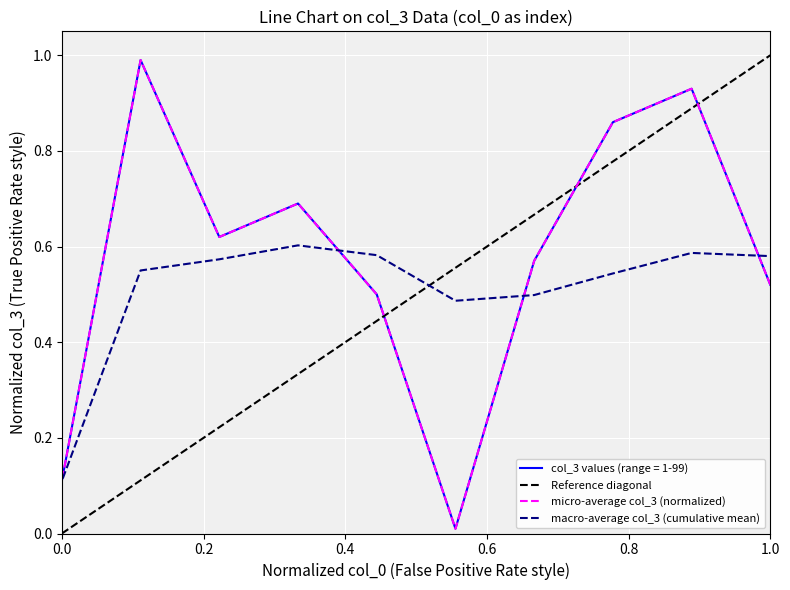

Between 43 and 47, which is larger?

43